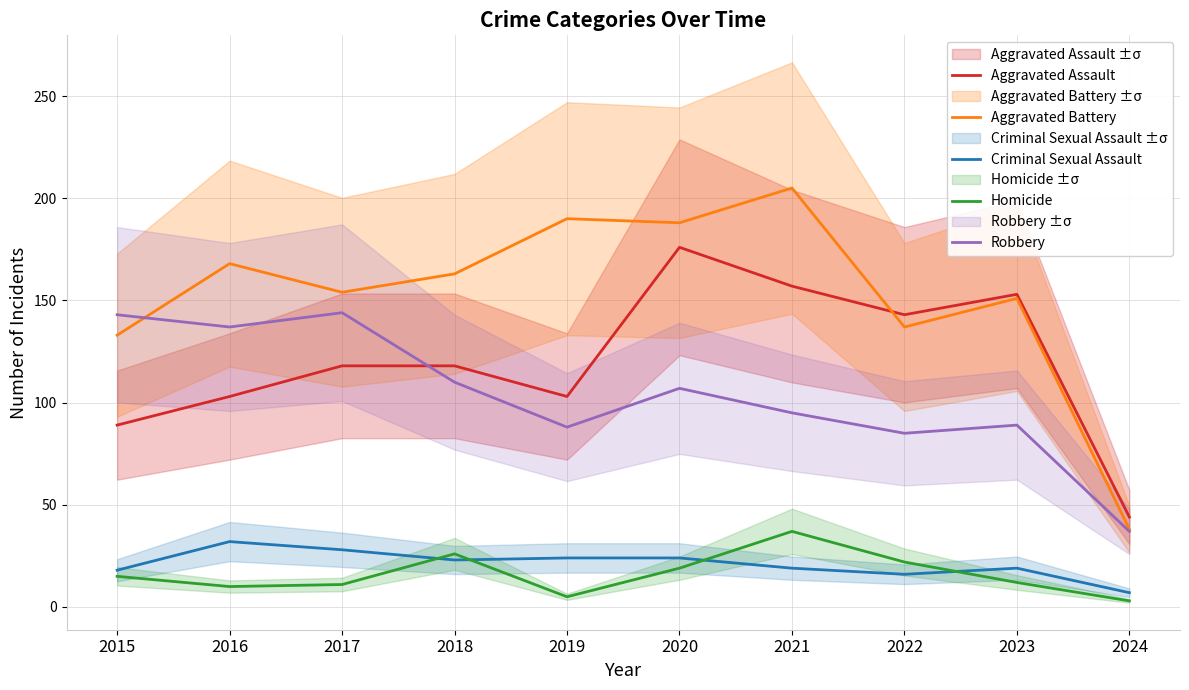

Between 2017 and 2020, which series saw the biggest shift?

Aggravated Assault